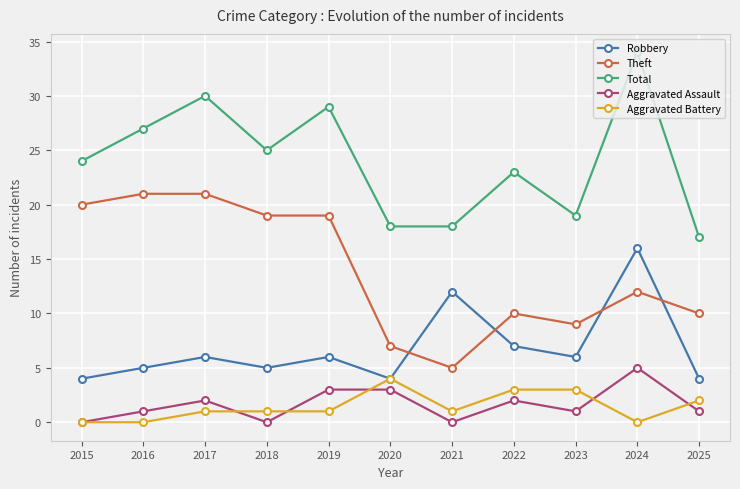

Rank the series at 2019 from highest to lowest value.

Total, Theft, Robbery, Aggravated Assault, Aggravated Battery